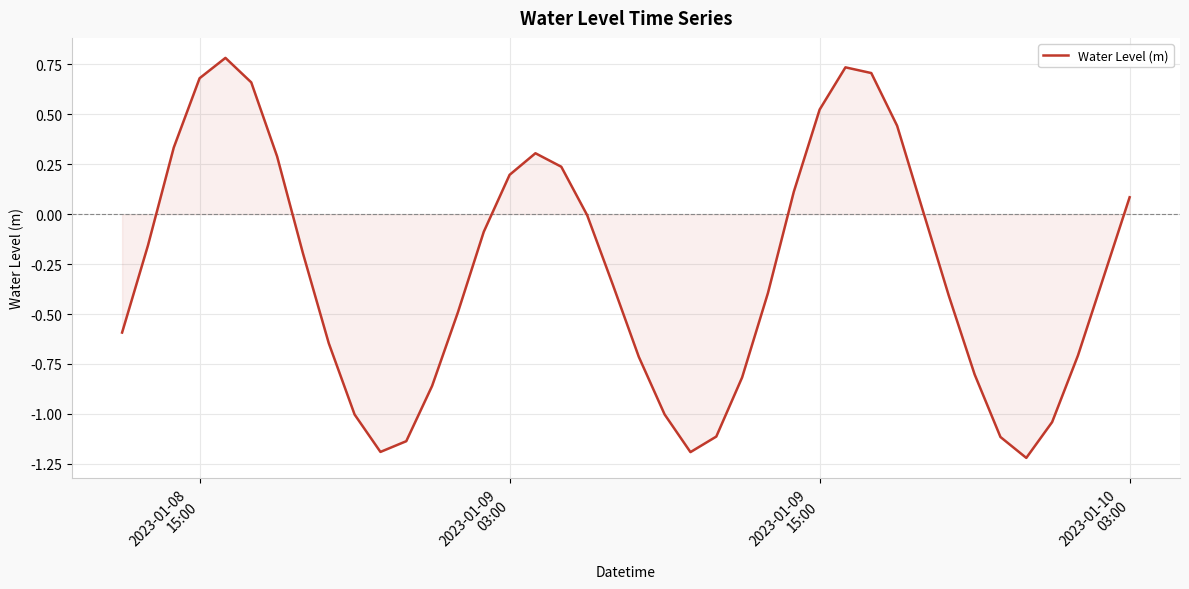

What is the greatest value displayed?

0.8